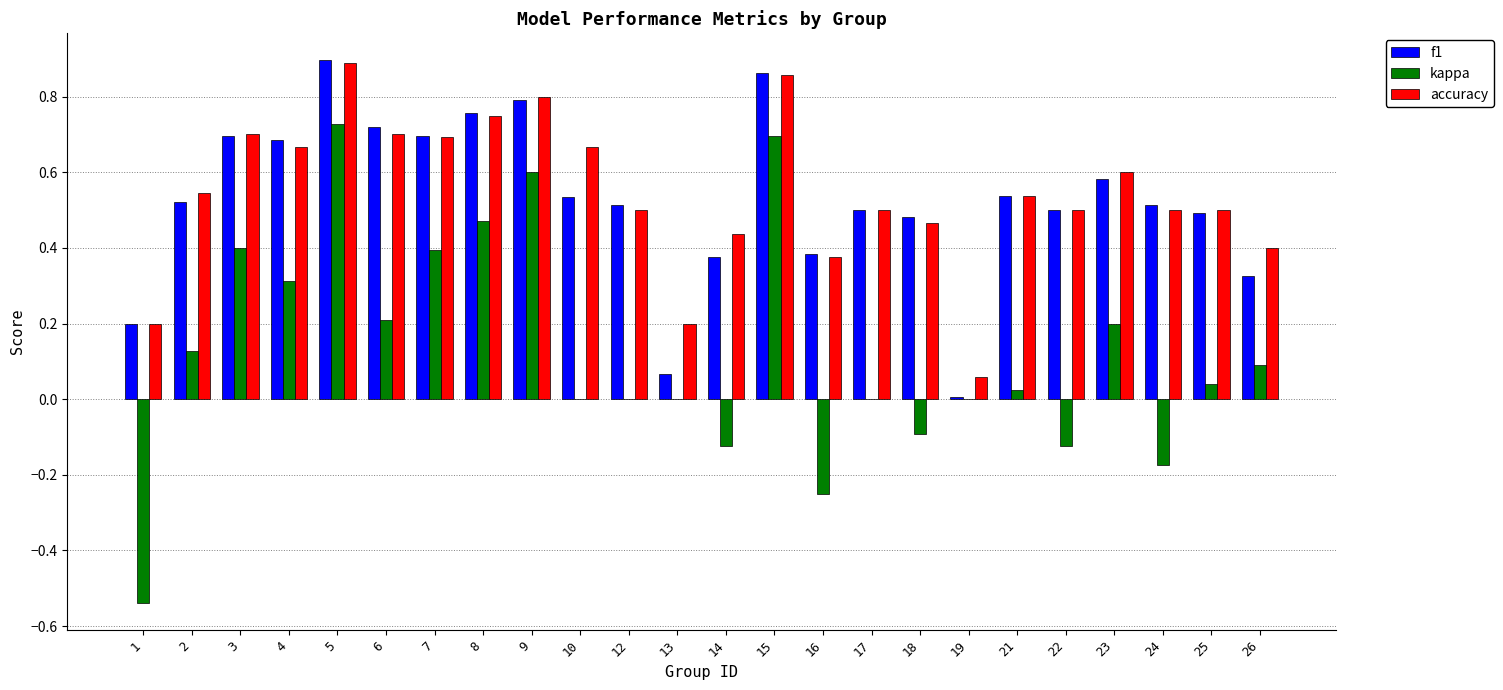

What is the sum of all f1 values?

12.6